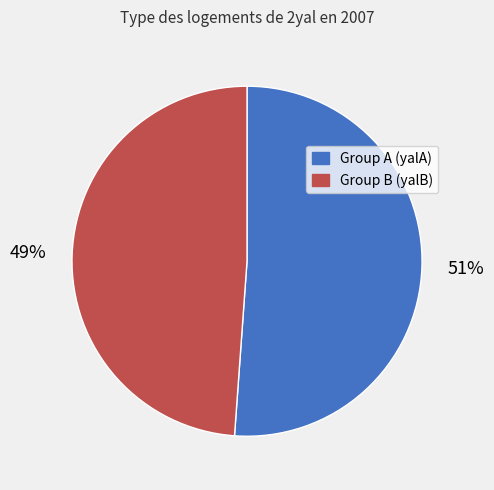

Does any single category account for the majority?

Yes